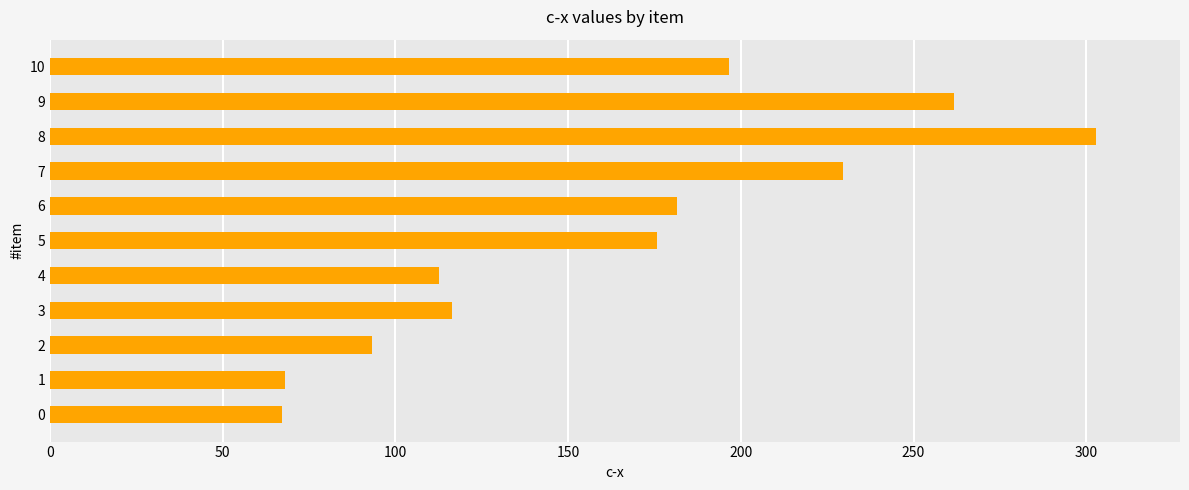

Count the number of values greater than 175.

6